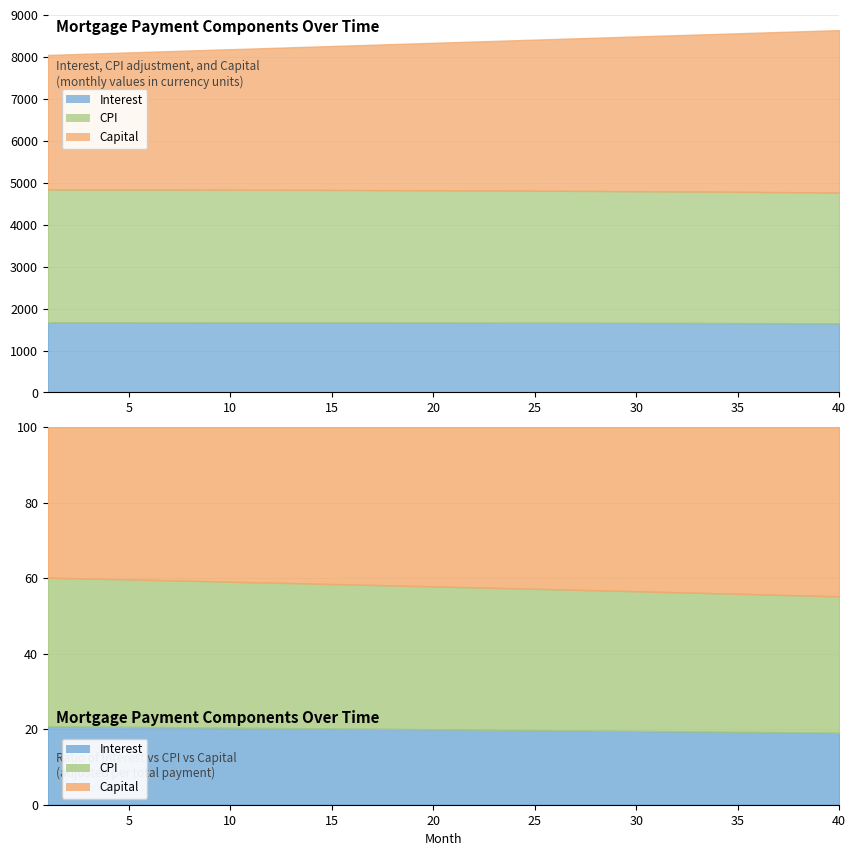

How many data points in interest are less than 1666?

20